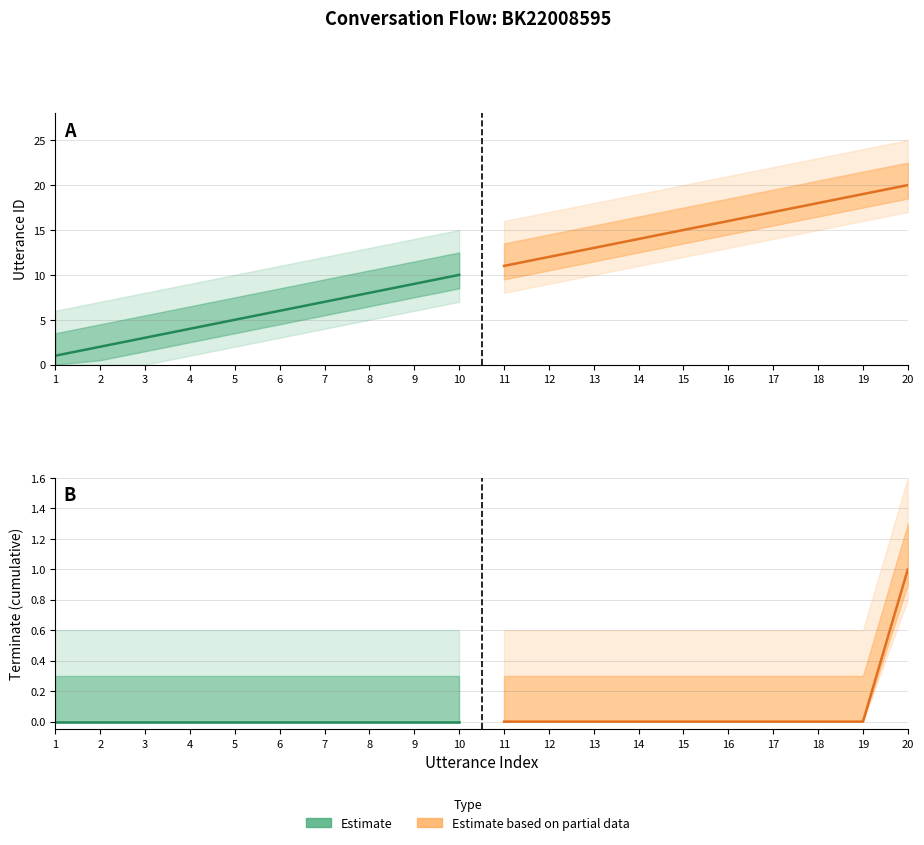

True or false: Estimate based on partial data has more than 1 interior local peaks.

False